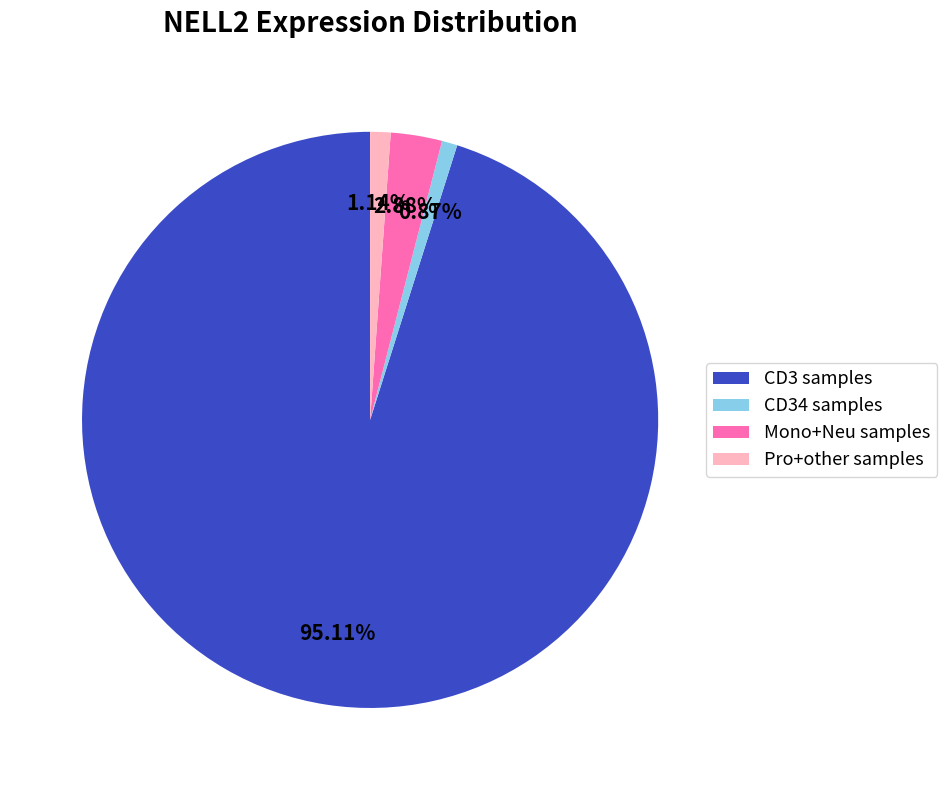

Does Pro+other samples account for over 50% of the chart?

No